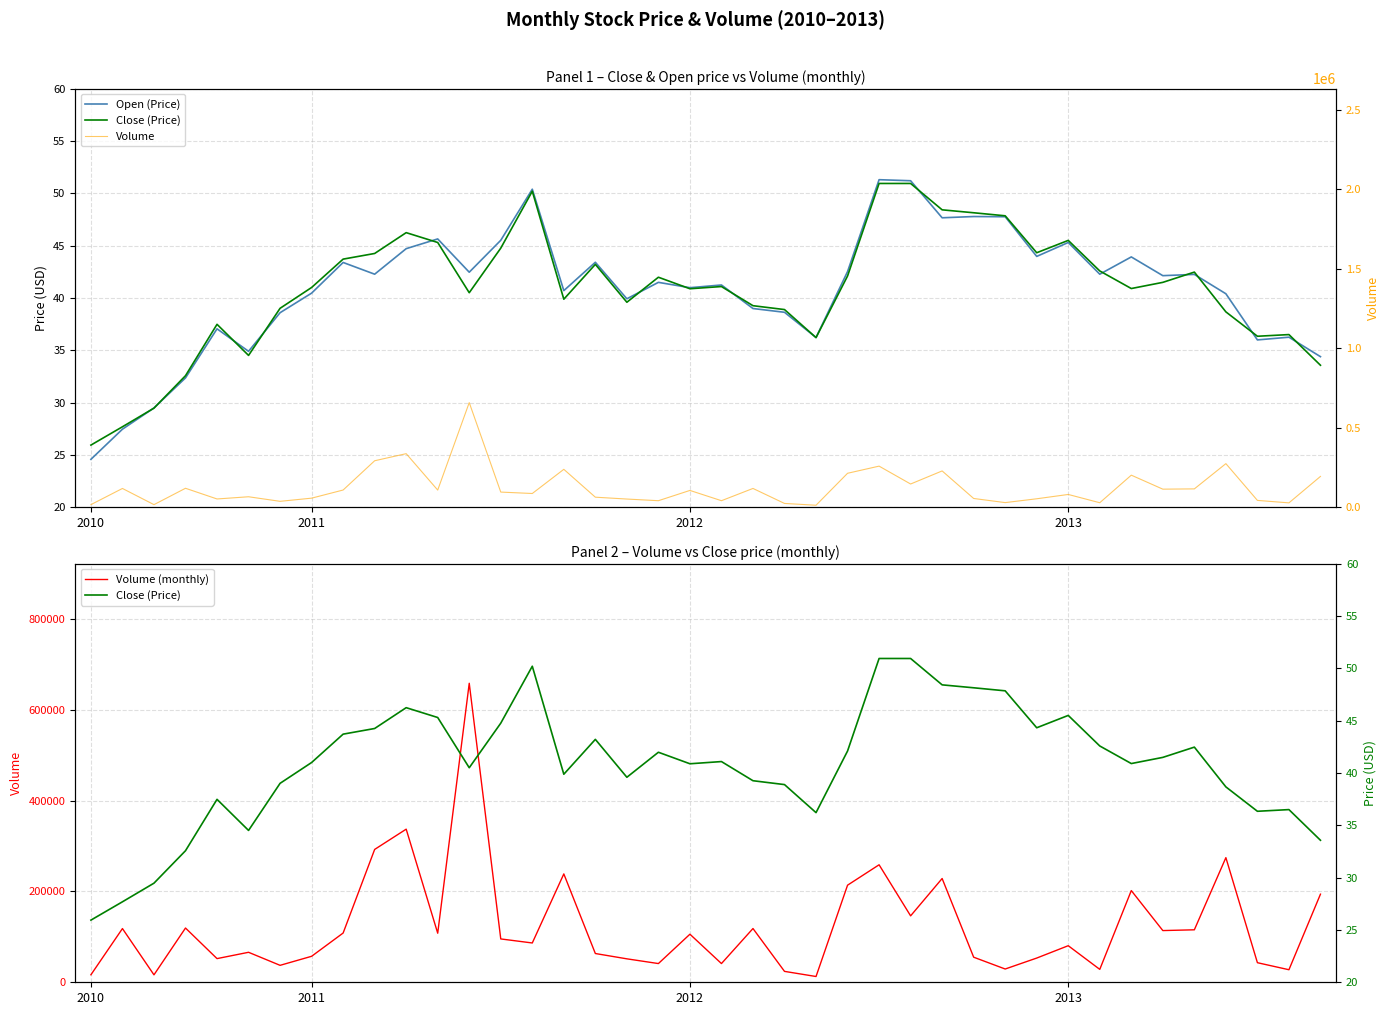

How many values in the Open (Price) series are below 42?

20